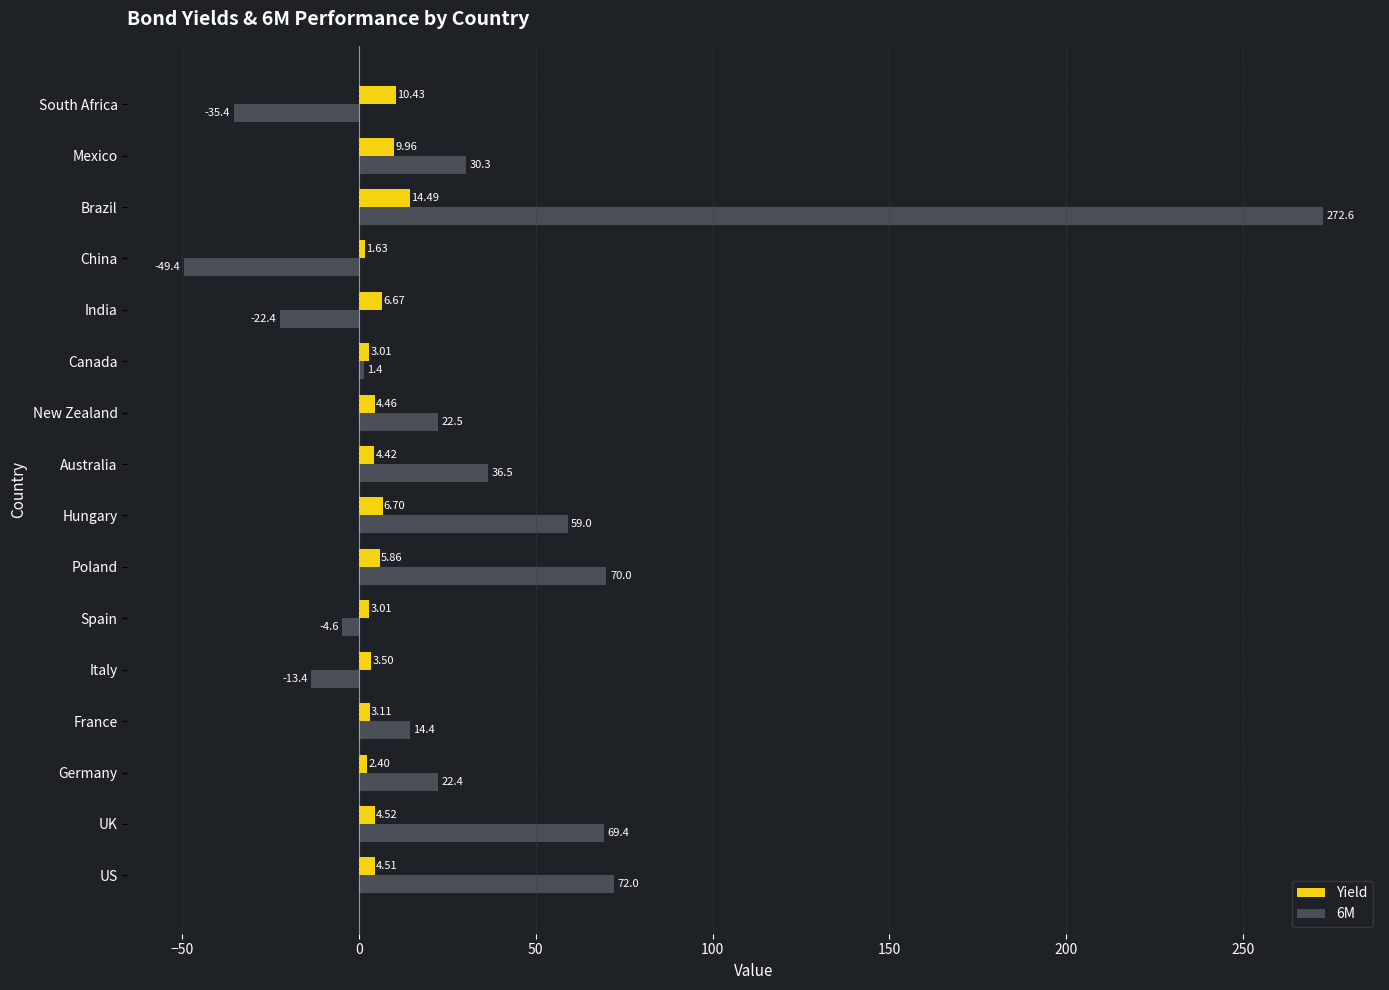

At which category is the sum across all series the highest?

Brazil